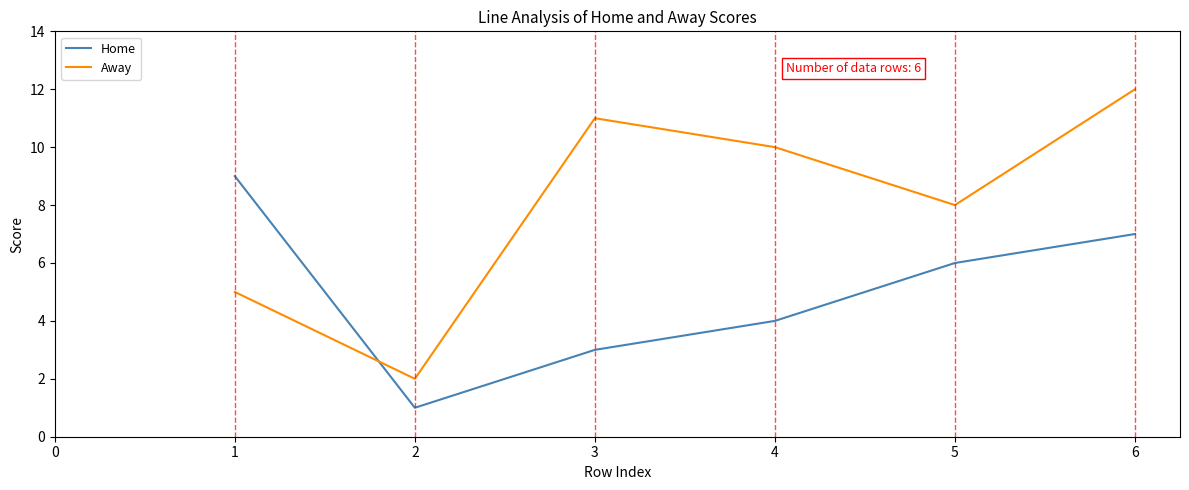

Rank the series by their maximum value, from lowest to highest.

Home, Away